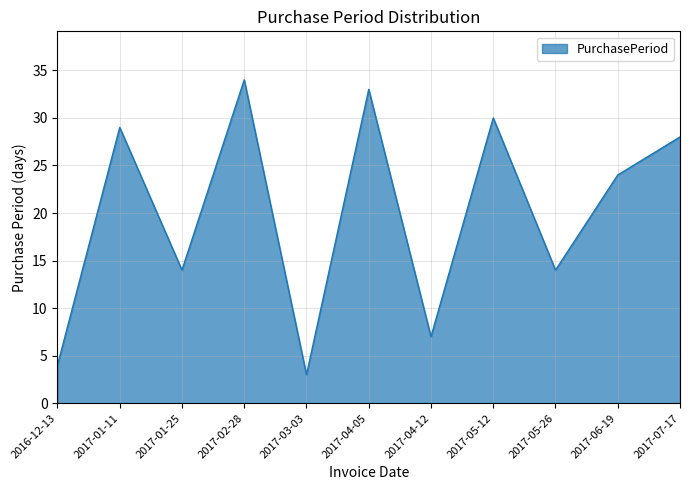

Does the chart display data point markers on the line(s)?

No